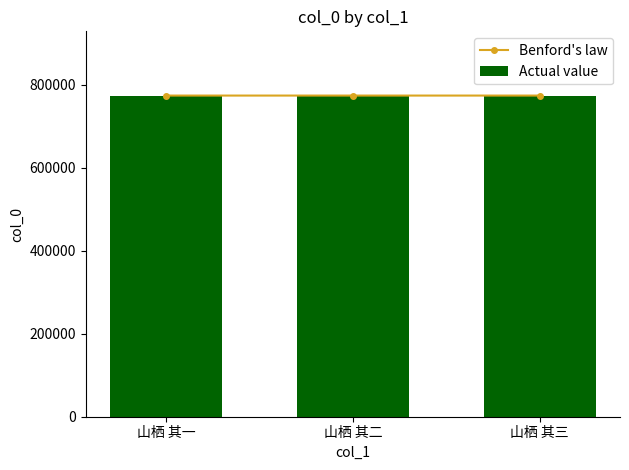

List the series in order of their peak value, lowest first.

Benford's law, Actual value